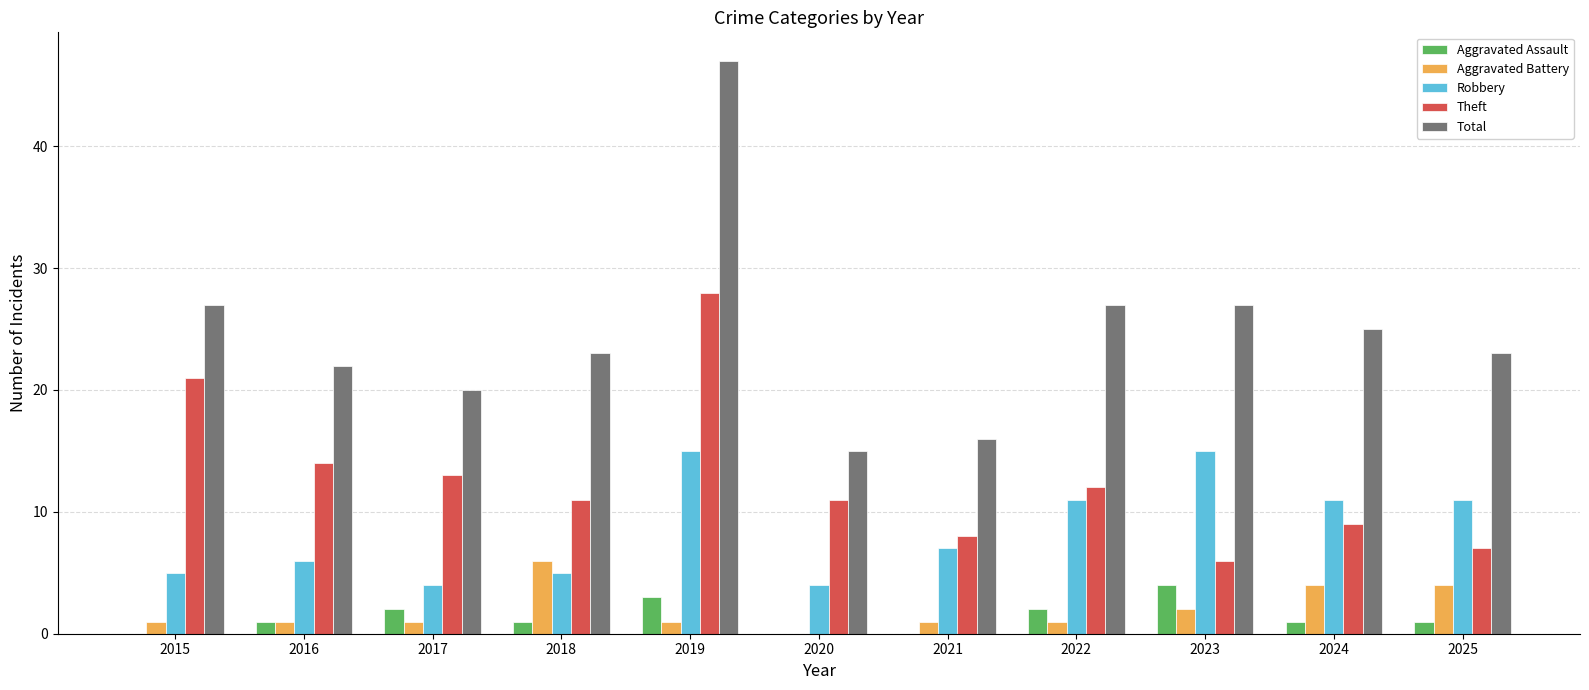

Is the value of Theft at 2024 greater than the value of Total at 2025?

No